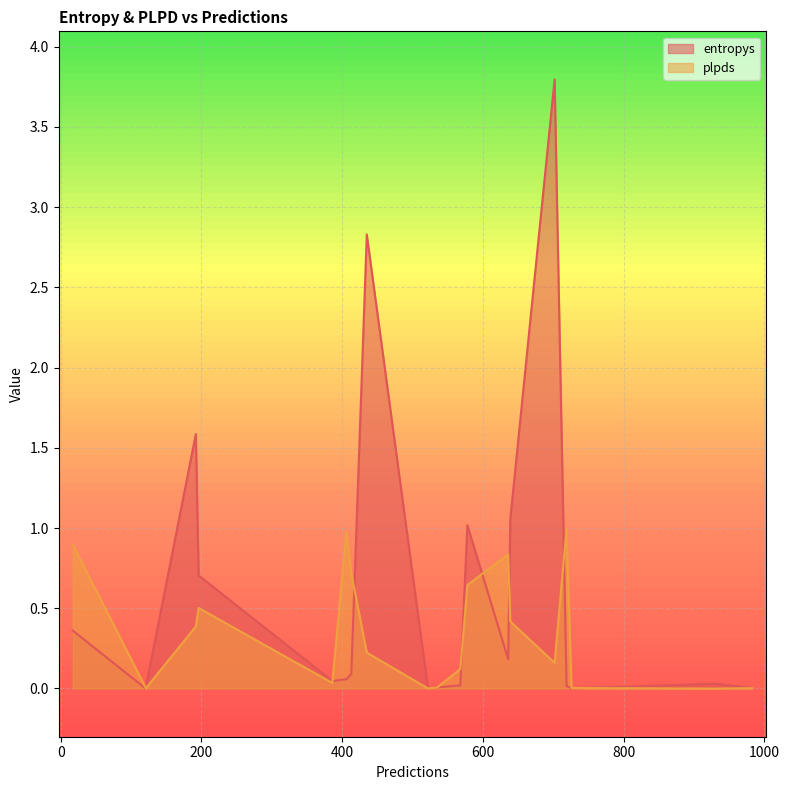

Reading left to right, what are all the values shown in this chart?

entropys: 983=0.0	435=2.8	726=0.0	17=0.4	120=0.0	535=0.0	578=1.0	522=0.0	406=0.1	386=0.0	568=0.0	636=0.2	196=0.7	192=1.6	413=0.1	702=3.8	639=1.1	930=0.0	719=0.0	121=0.0
plpds: 983=0.0	435=0.2	726=0.0	17=0.9	120=0.0	535=0.0	578=0.6	522=0.0	406=1.0	386=0.0	568=0.1	636=0.8	196=0.5	192=0.4	413=0.7	702=0.2	639=0.4	930=-0.0	719=1.0	121=0.0